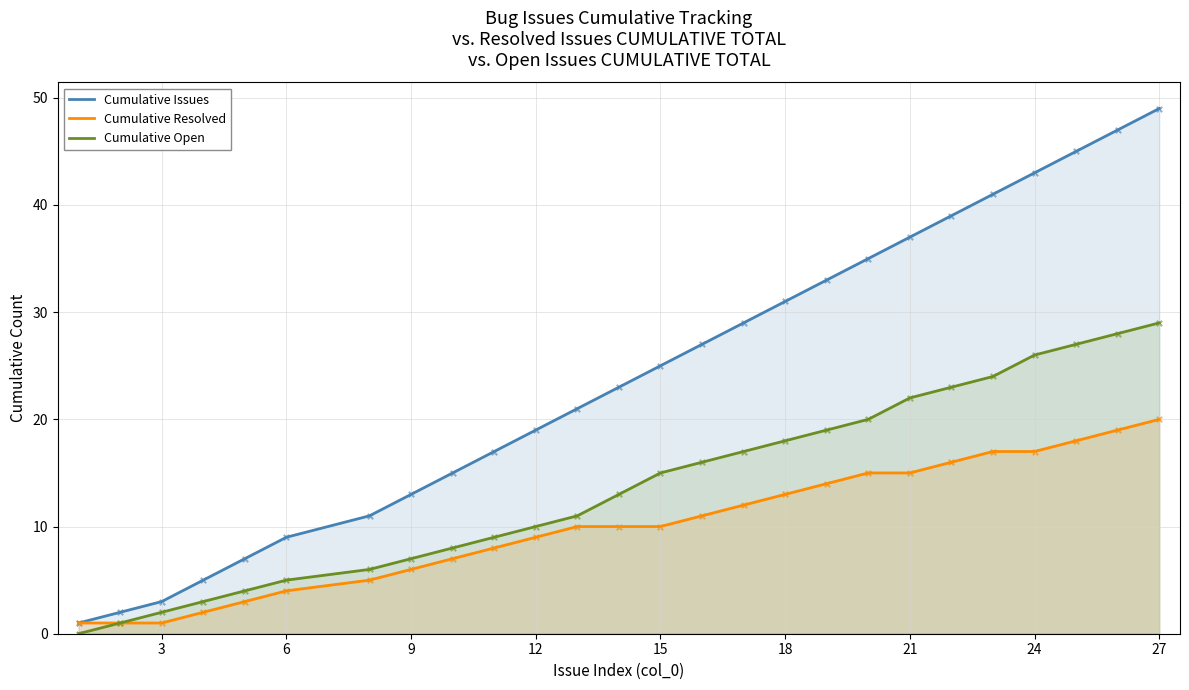

Which series reaches the maximum Y coordinate?

Cumulative Issues